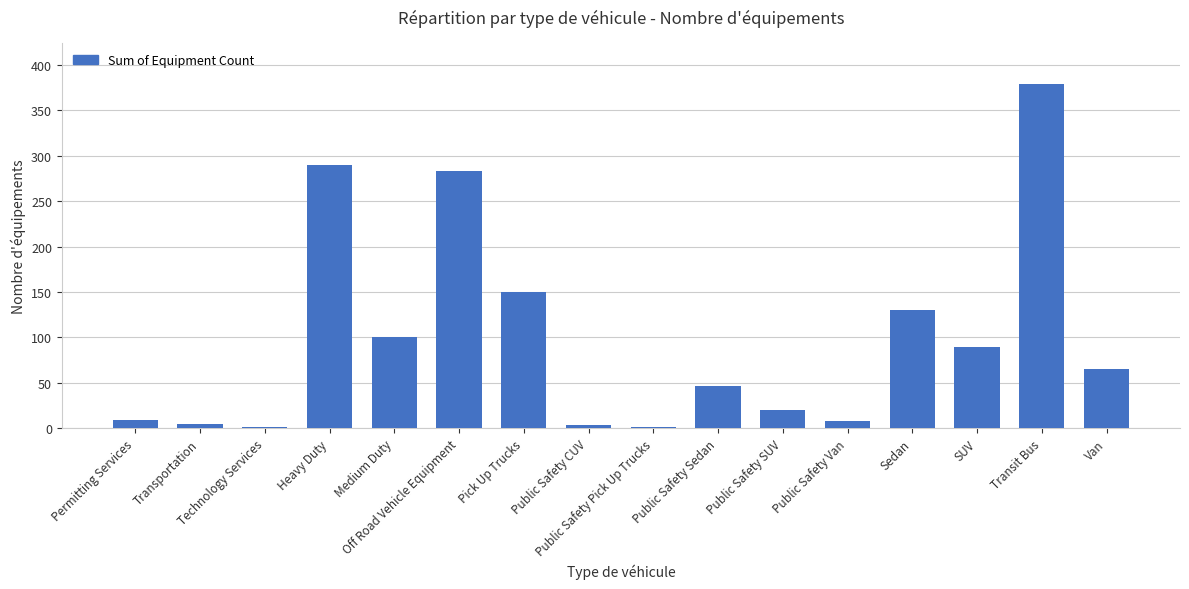

How many categories are shown in the chart?

16